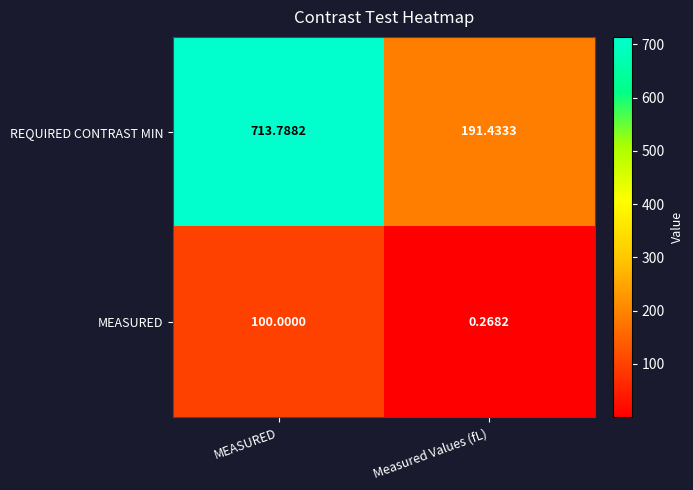

At which category does the chart reach its peak across all series?

MEASURED